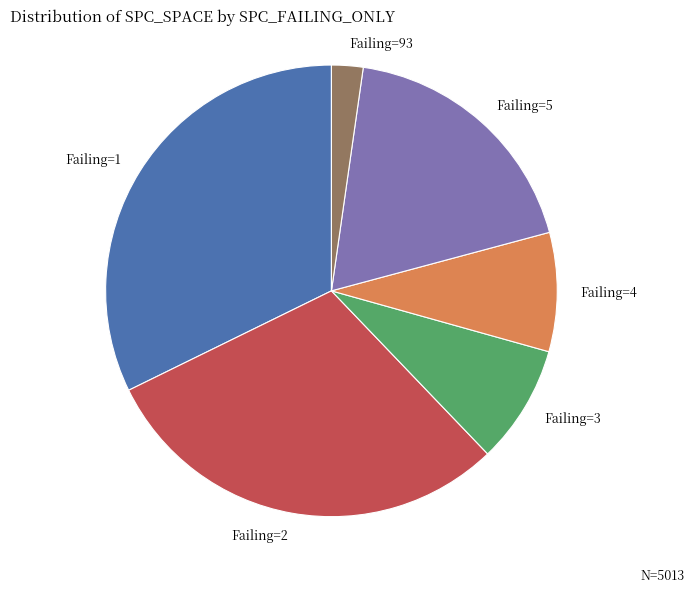

How many segments does this pie chart have?

6